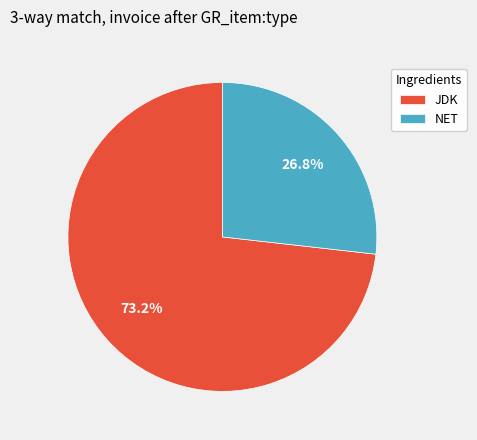

What is the total percentage of JDK and NET?

100.0%